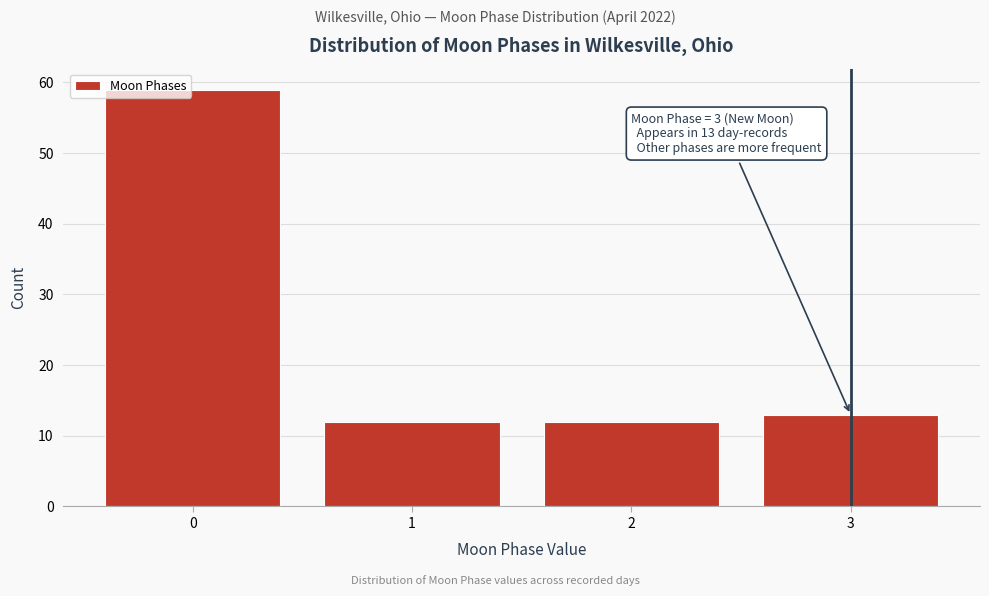

Reading left to right, transcribe all the data shown in this chart.

59	12	12	13